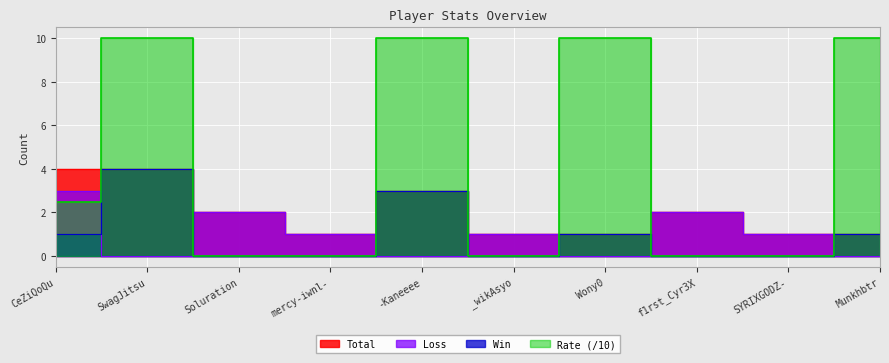

Reading right to left, transcribe all the data shown in this chart.

Total: Munkhbtr=1.0	SYRIXGODZ-=1.0	f1rst_Cyr3X=2.0	Wony0=1.0	_wikAsyo=1.0	-Kaneeee=3.0	mercy-iwnl-=1.0	Soluration=2.0	SwagJitsu=4.0	CeZiQoQu=4.0
Win: Munkhbtr=1.0	SYRIXGODZ-=0.0	f1rst_Cyr3X=0.0	Wony0=1.0	_wikAsyo=0.0	-Kaneeee=3.0	mercy-iwnl-=0.0	Soluration=0.0	SwagJitsu=4.0	CeZiQoQu=1.0
Loss: Munkhbtr=0.0	SYRIXGODZ-=1.0	f1rst_Cyr3X=2.0	Wony0=0.0	_wikAsyo=1.0	-Kaneeee=0.0	mercy-iwnl-=1.0	Soluration=2.0	SwagJitsu=0.0	CeZiQoQu=3.0
Rate: Munkhbtr=10.0	SYRIXGODZ-=0.0	f1rst_Cyr3X=0.0	Wony0=10.0	_wikAsyo=0.0	-Kaneeee=10.0	mercy-iwnl-=0.0	Soluration=0.0	SwagJitsu=10.0	CeZiQoQu=2.5